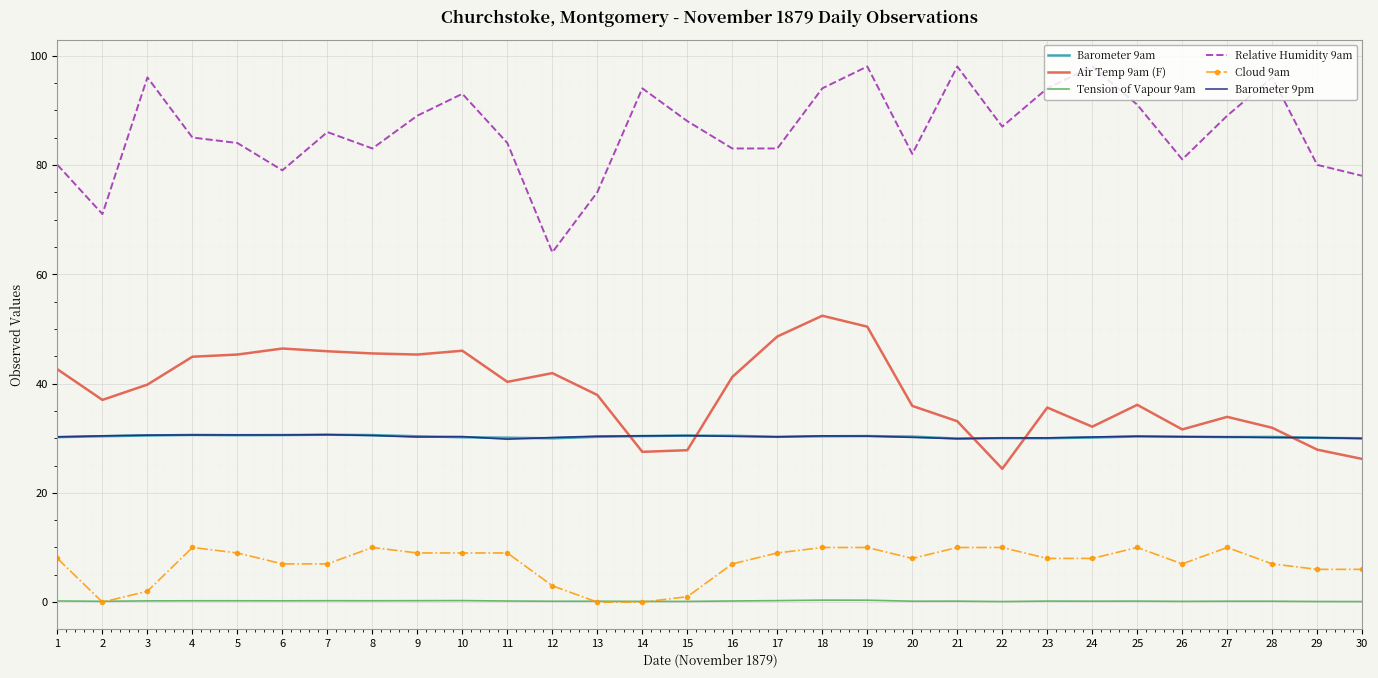

True or false: Air Temp 9am (F) and Tension of Vapour 9am cross at least once.

False